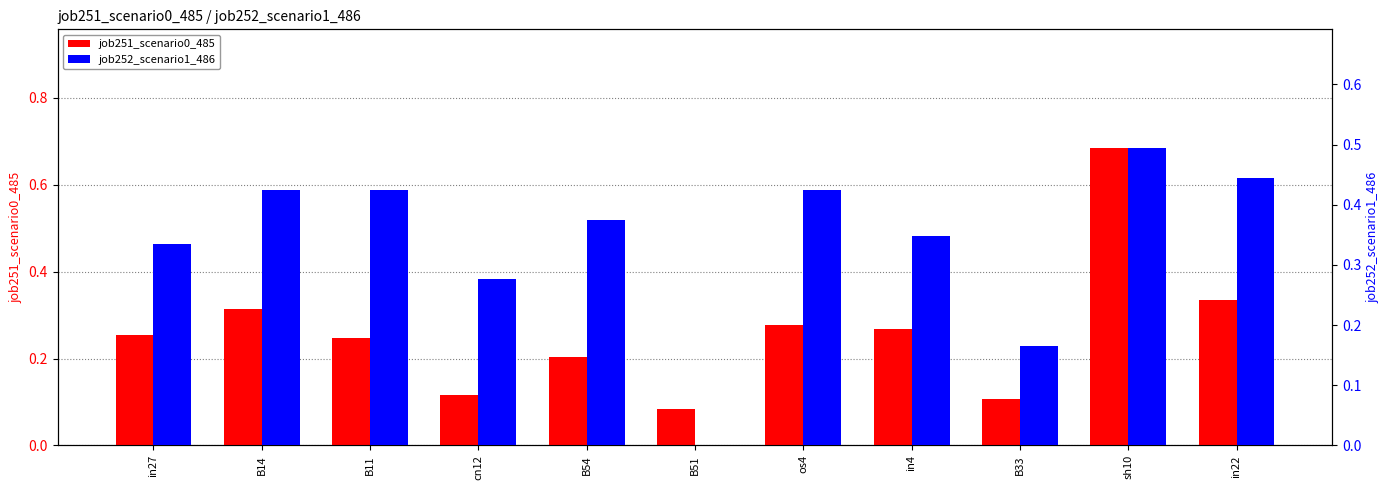

What position from the left is B33?

9